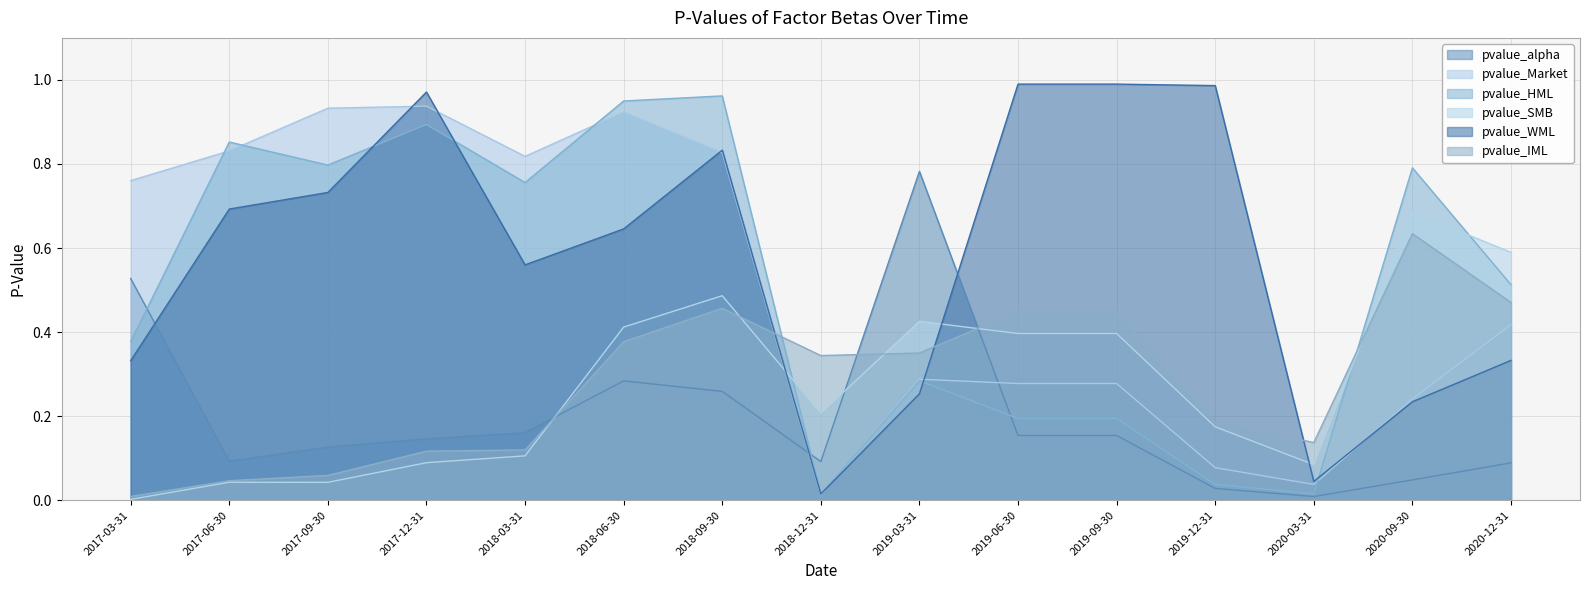

How many intersections are there between pvalue_HML and pvalue_SMB?

3